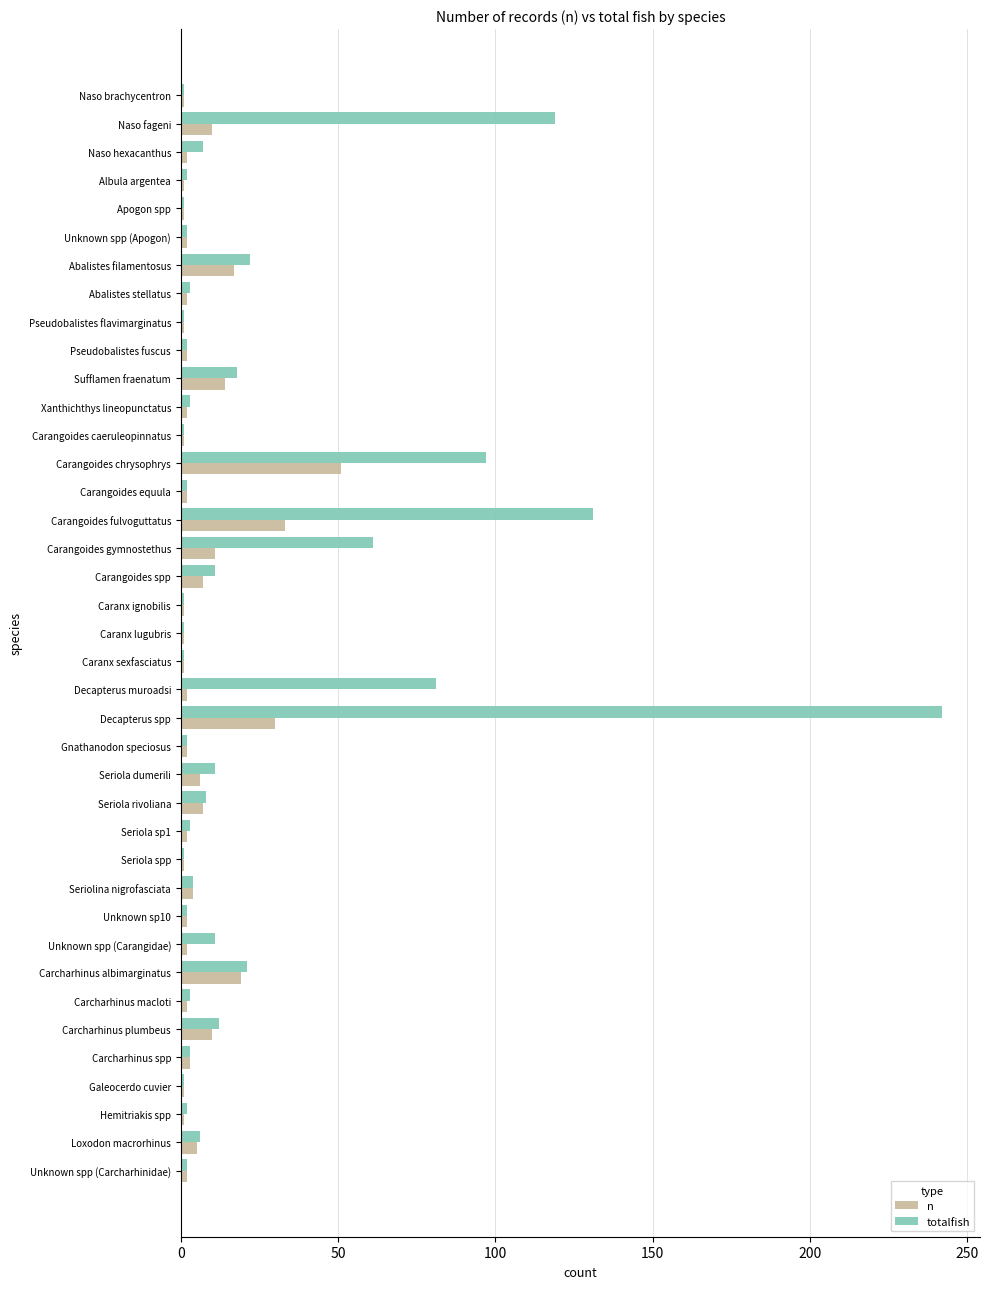

Is the value of totalfish at Sufflamen fraenatum greater than the value of n at Xanthichthys lineopunctatus?

Yes